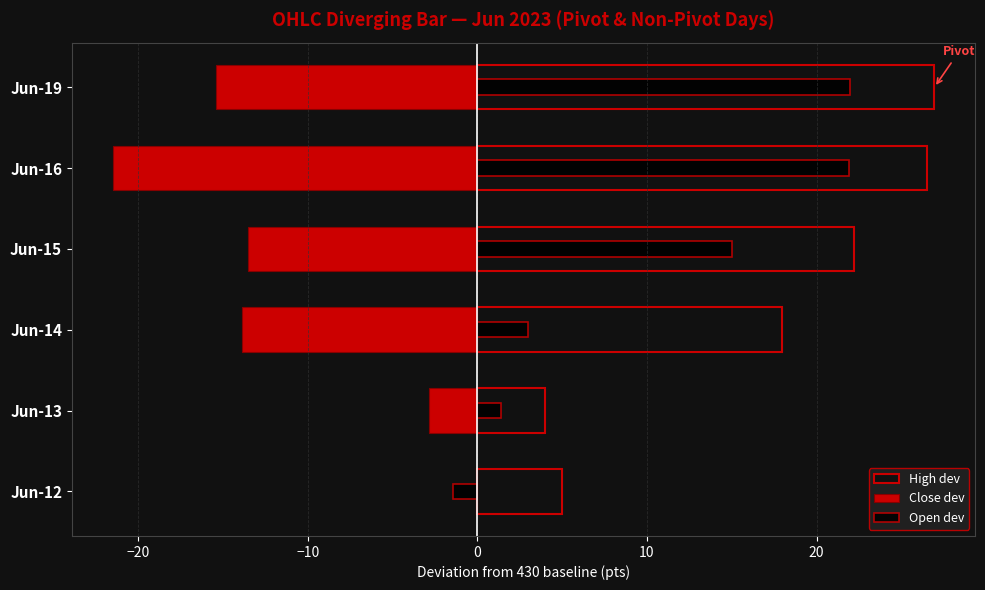

Which series has the largest total across all categories?

High dev